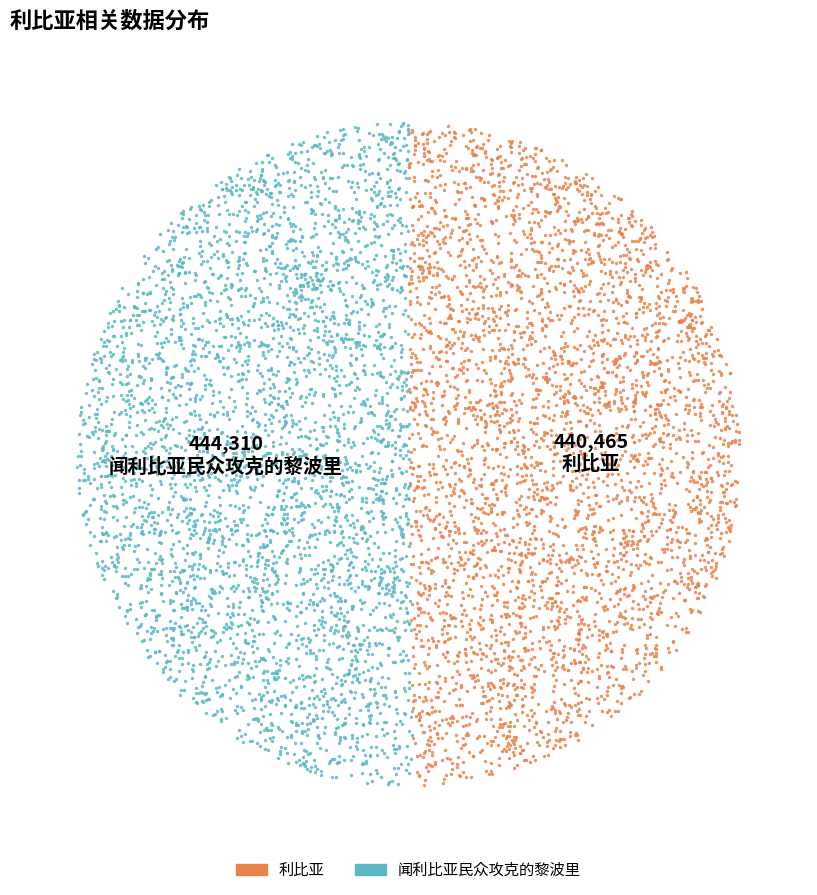

To the nearest percent, what is the combined percentage of 利比亚 and 闻利比亚民众攻克的黎波里?

100%